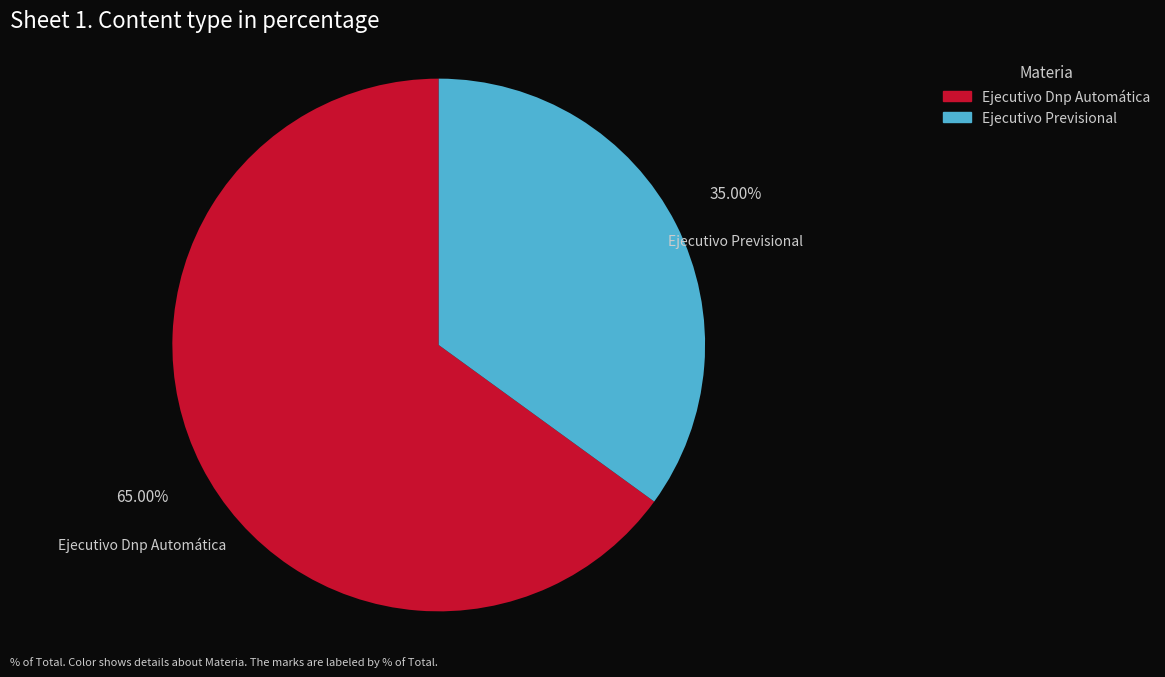

The Ejecutivo Dnp Automática slice represents 65% of the pie. True or false?

True